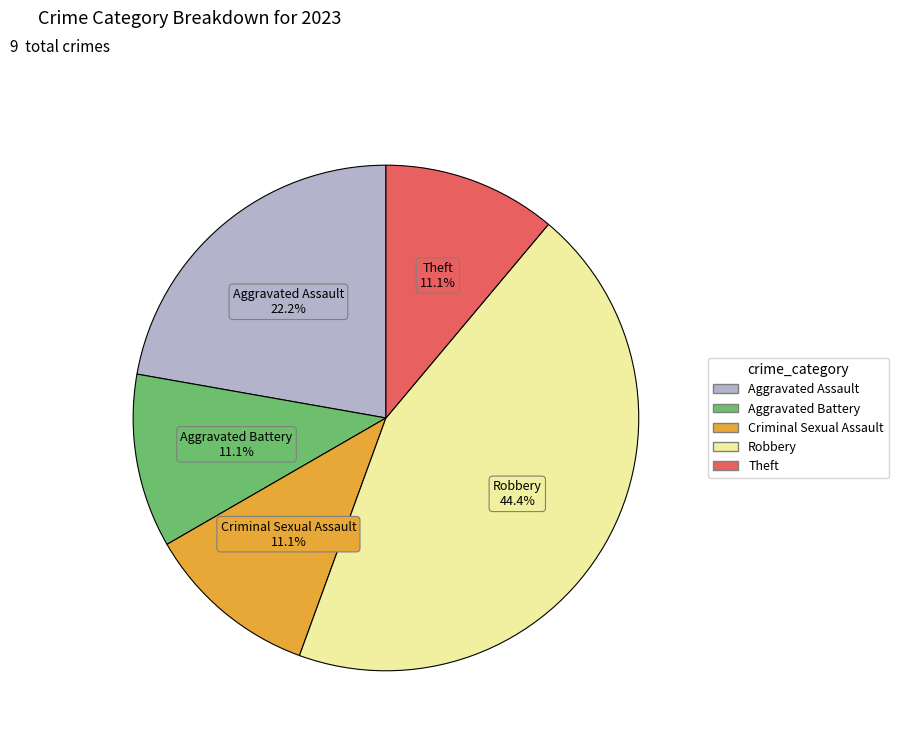

To the nearest percent, what percentage of the pie is Theft?

11%